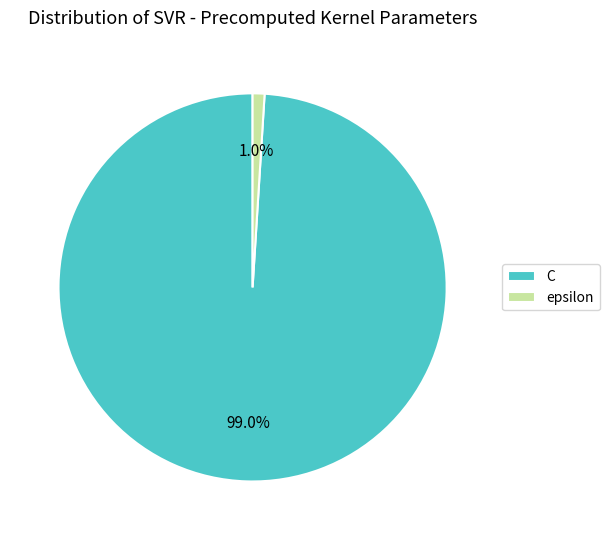

To the nearest percent, what is the difference between the largest and smallest slice percentages?

98%